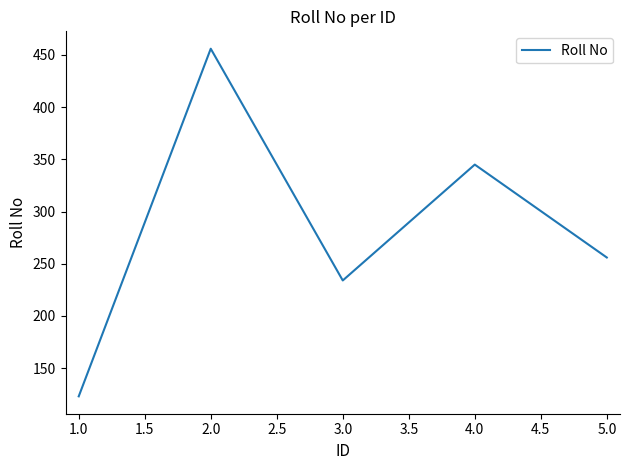

Between 5.0 and 2.0, which is larger?

2.0